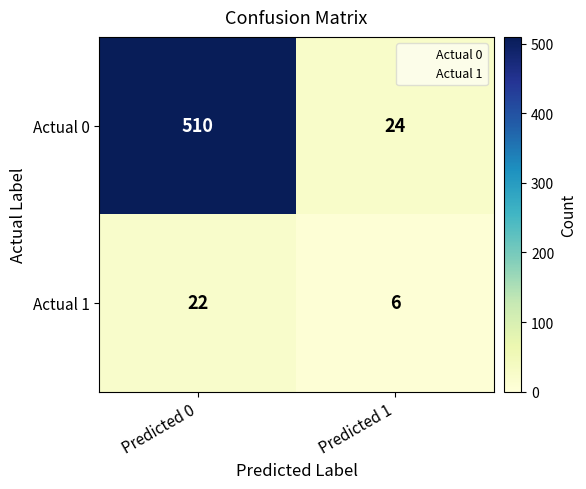

What is the difference between the Actual 0 values at Predicted 1 and Predicted 0?

486